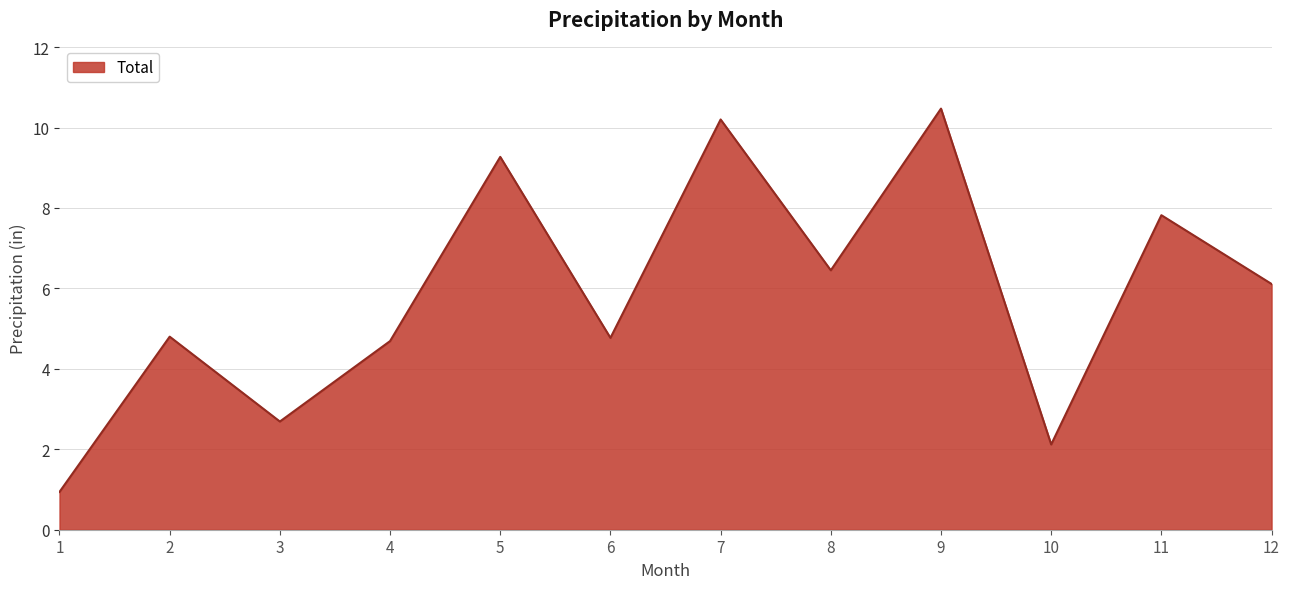

How many lines are shown in the chart?

1